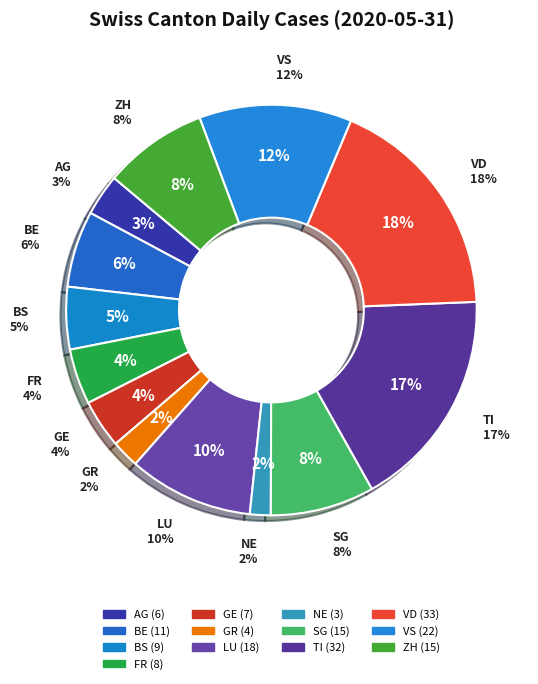

What is the change in value from LU to TI?

+14